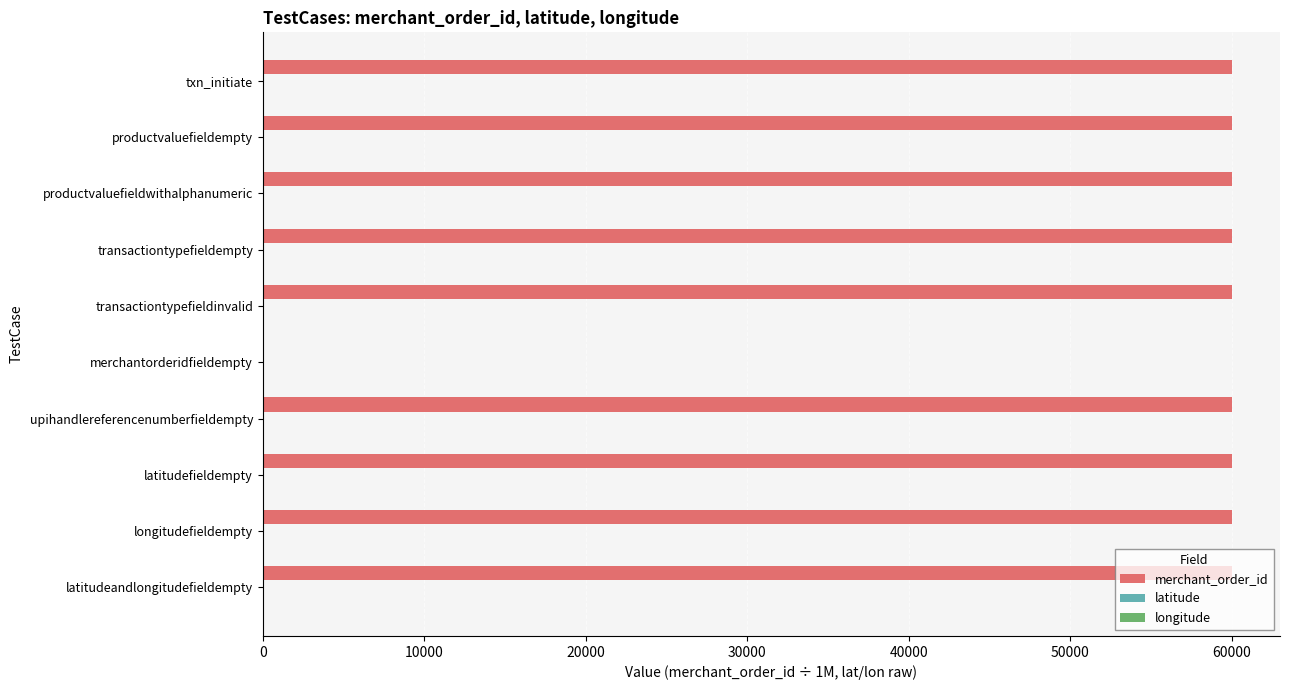

True or false: merchant_order_id has a value of 99755.5 at upihandlereferencenumberfieldempty.

False